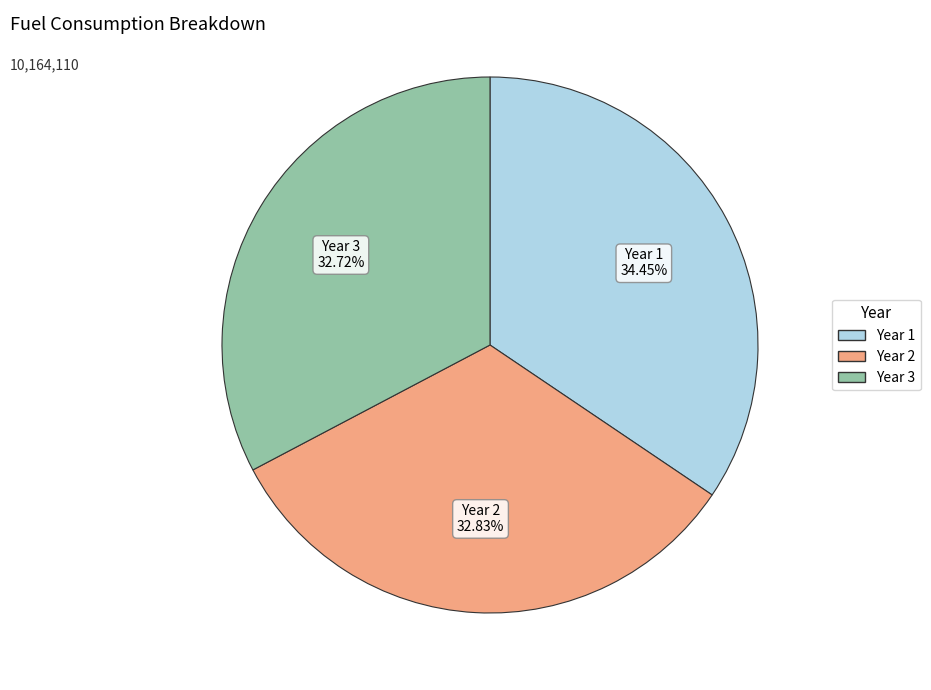

Combined, do Year 2 and Year 1 account for over 50%?

Yes